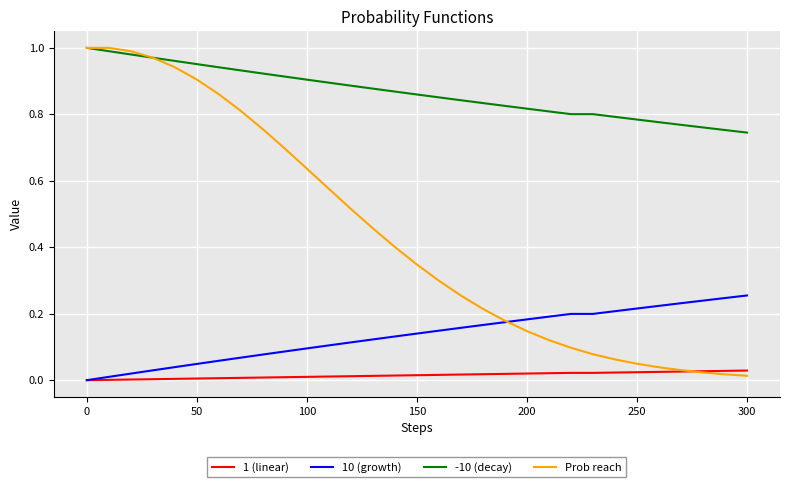

What are all the series names shown in the legend?

1 (linear), 10 (growth), -10 (decay), Prob reach